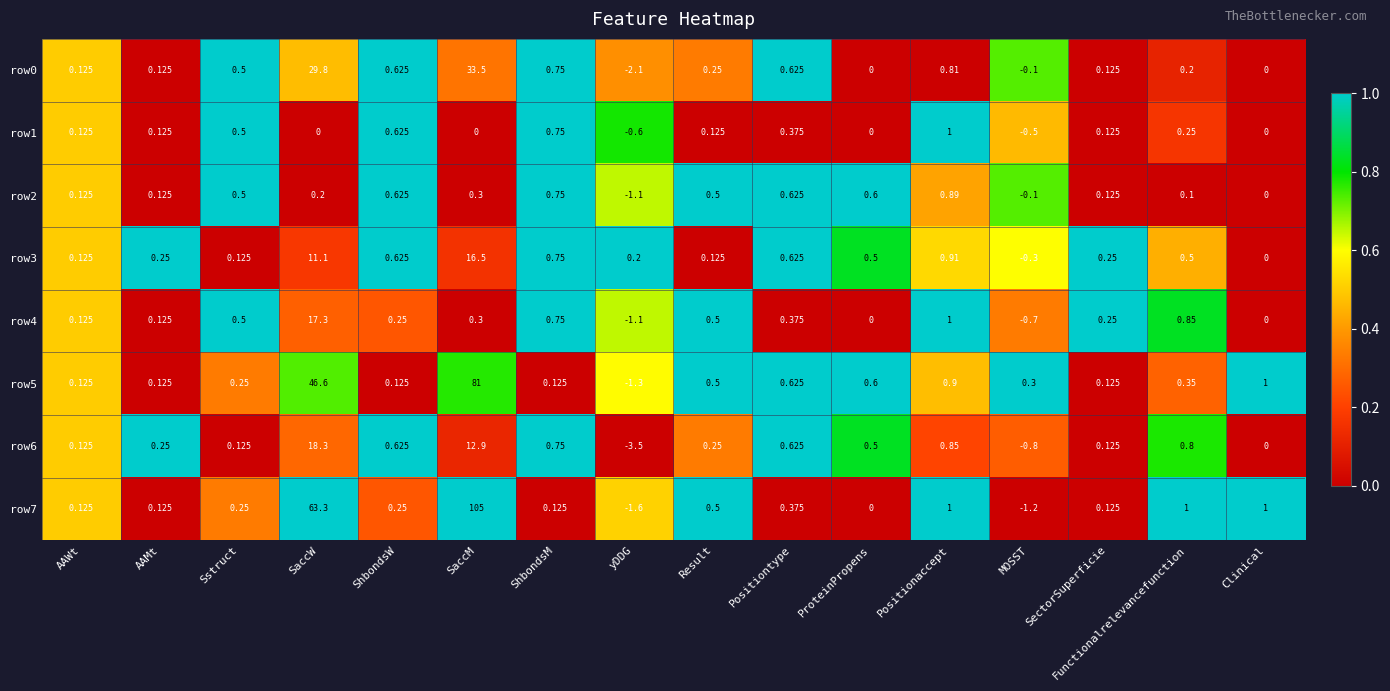

What is the spread (max minus min) of values at yDDG?

3.7